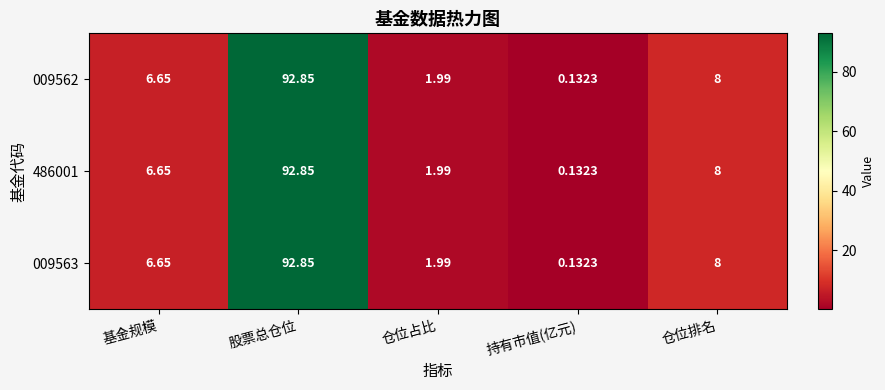

At which category does the chart reach its minimum across all series?

持有市值(亿元)